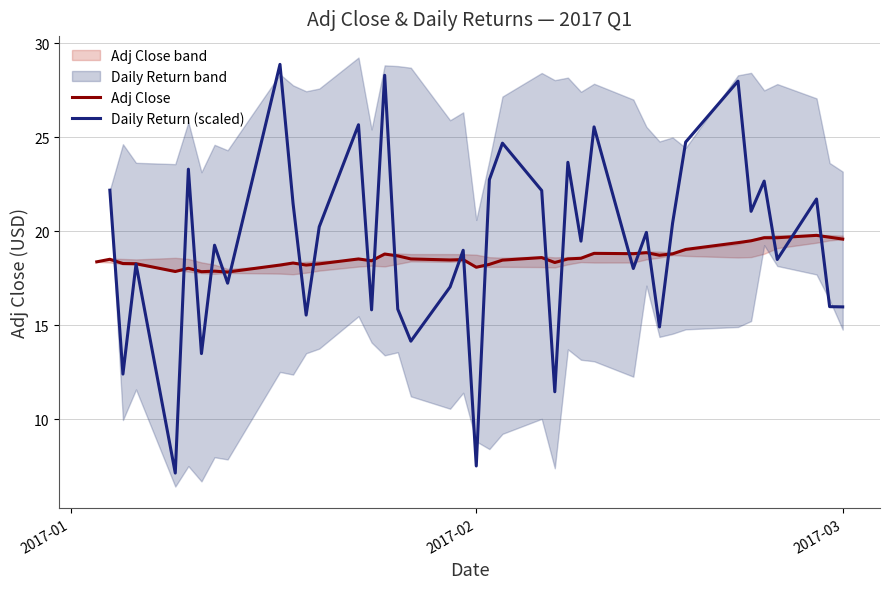

What is the difference between the maximum and minimum values in the Adj Close series?

1.9